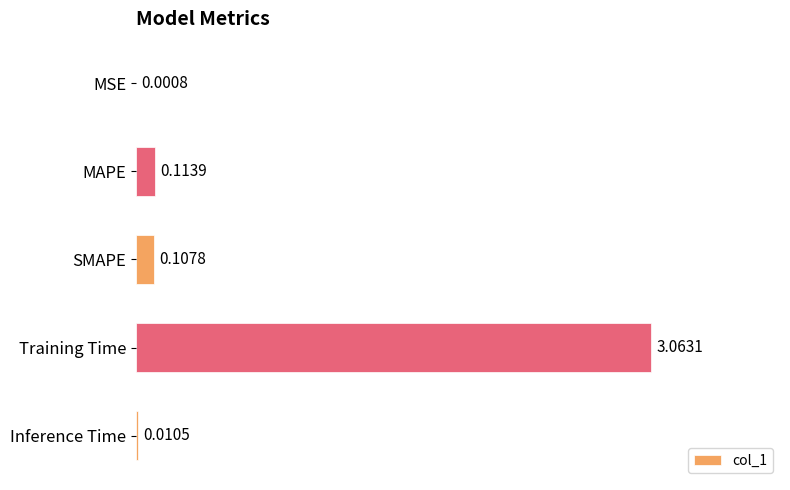

At which label is the value closest to 1?

MAPE